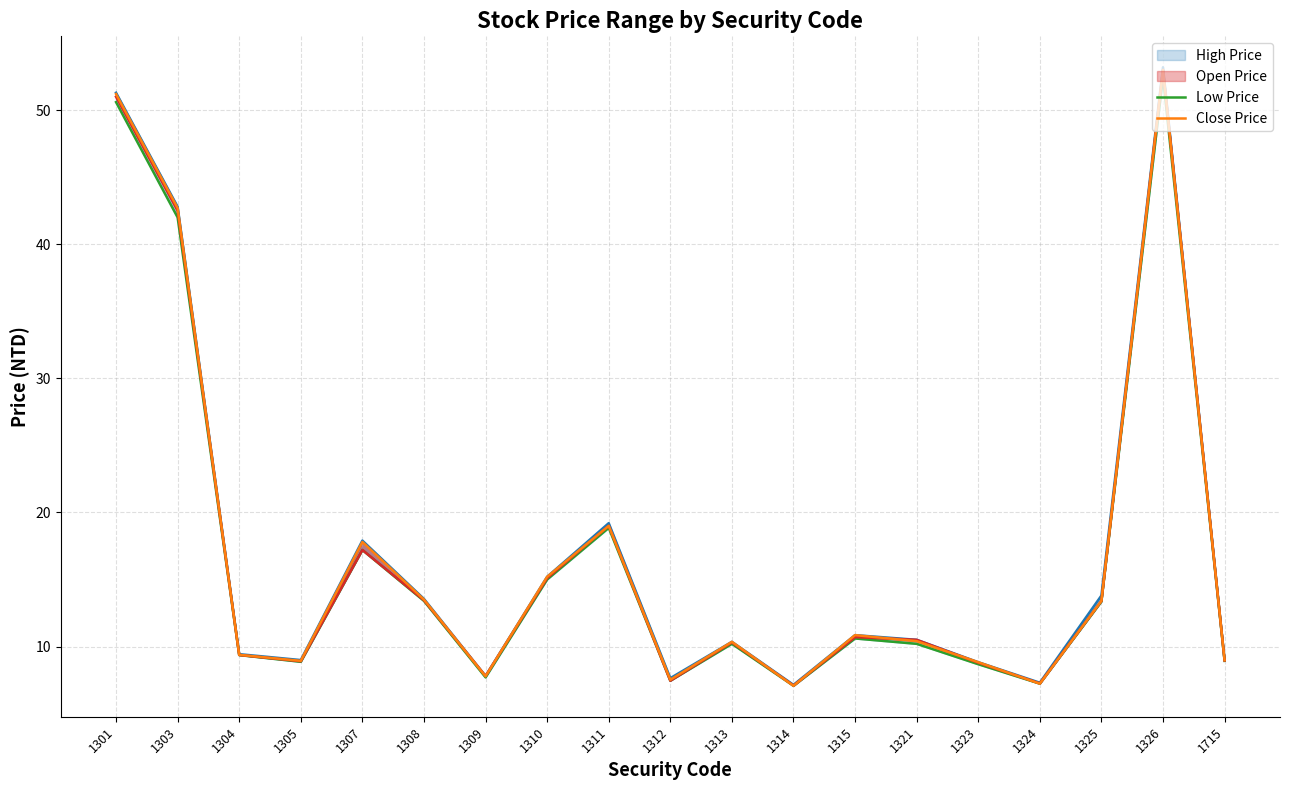

Which series has the largest range (max minus min)?

High Price